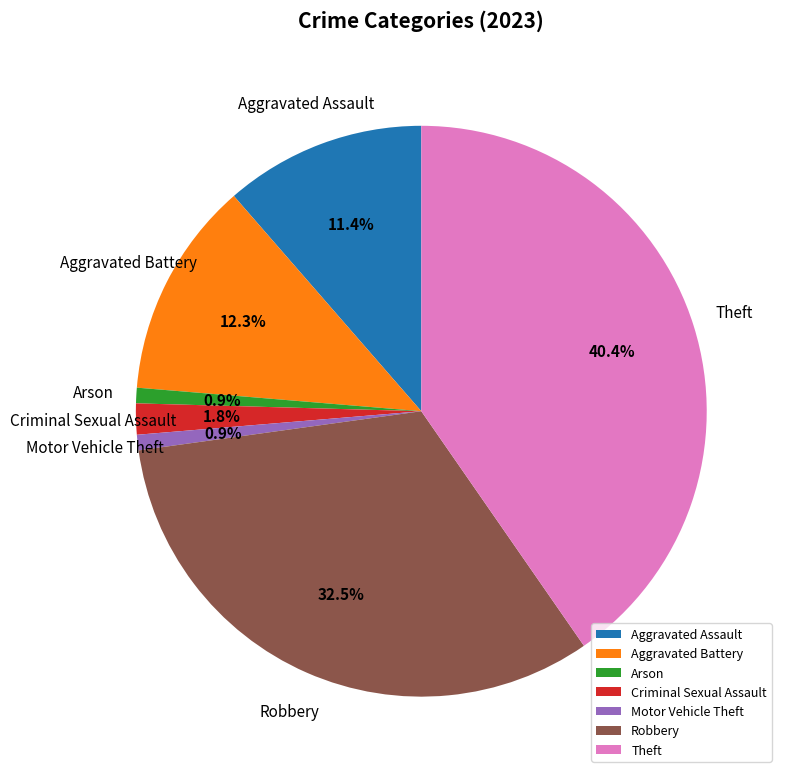

To the nearest percent, what percentage of the pie is Criminal Sexual Assault?

2%